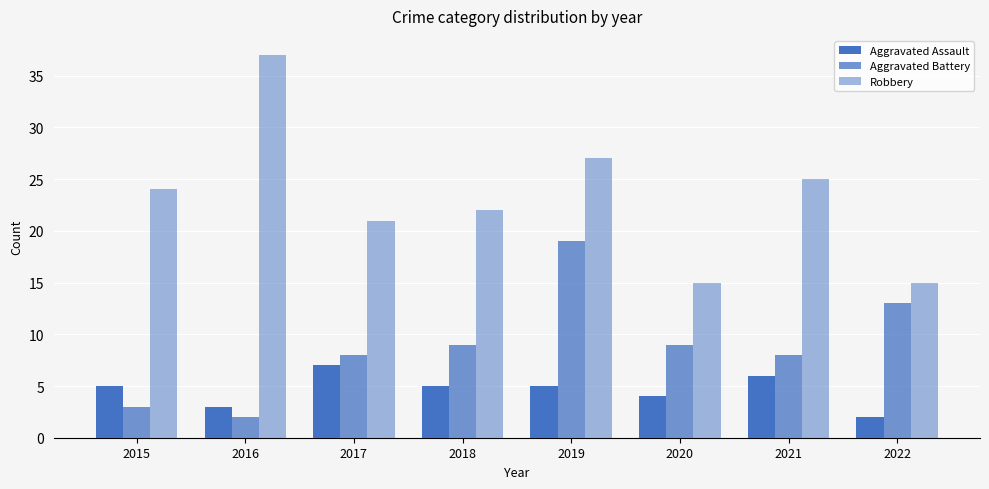

Does the chart contain stacked bars?

No